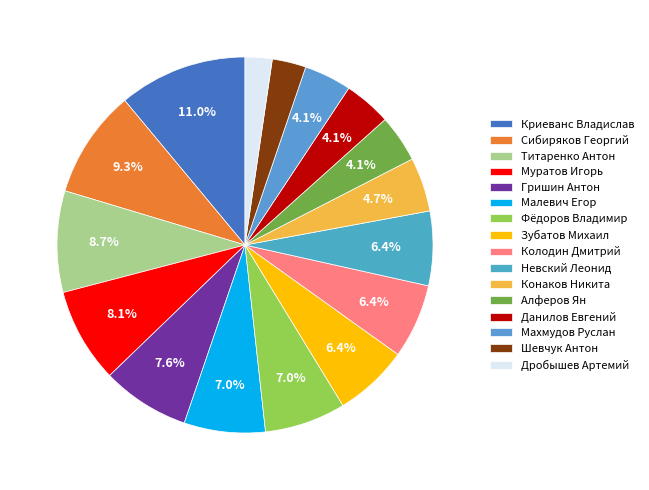

Is there a majority slice in this chart?

No